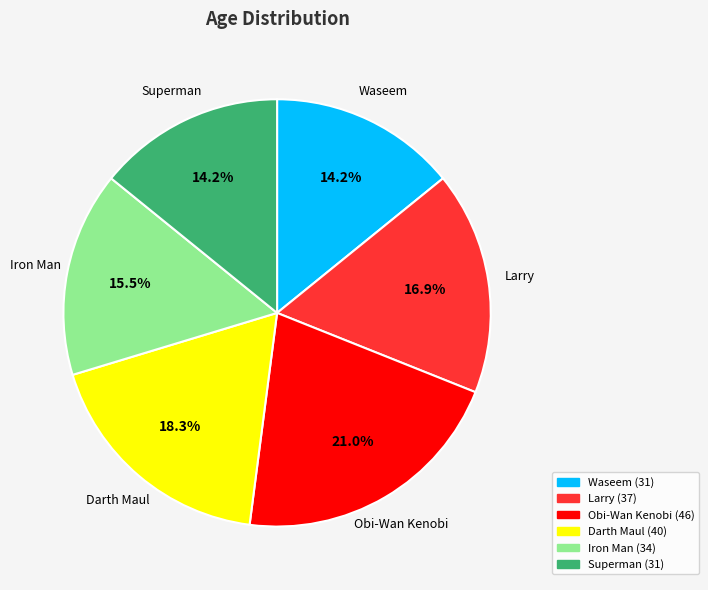

What is the ratio of the value at Superman to the value at Iron Man?

0.9